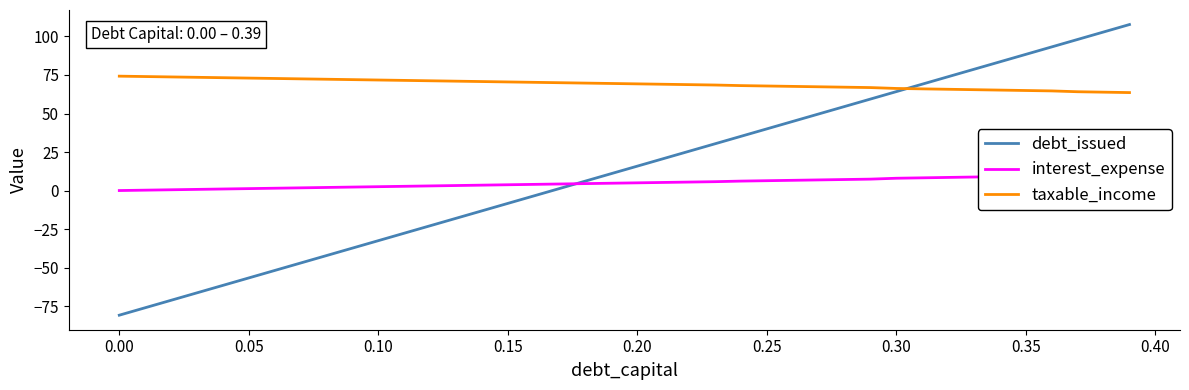

What is the lowest value of the taxable_income series?

63.6